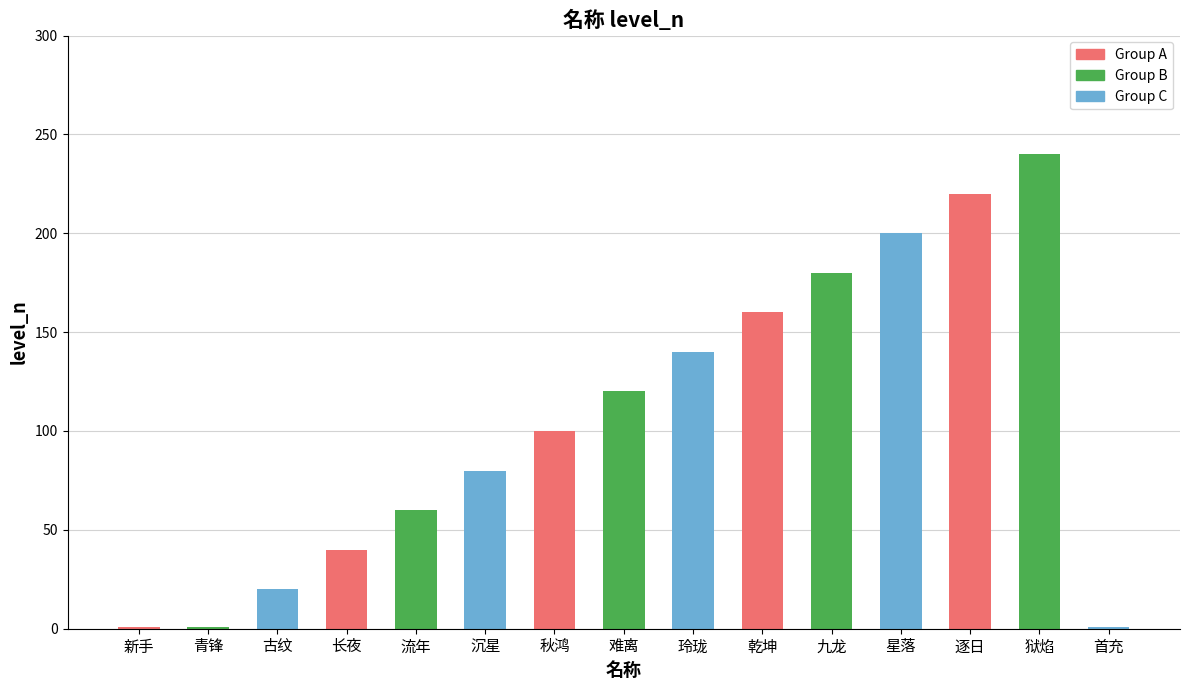

The chart shows a value of 23 at 流年. True or false?

False